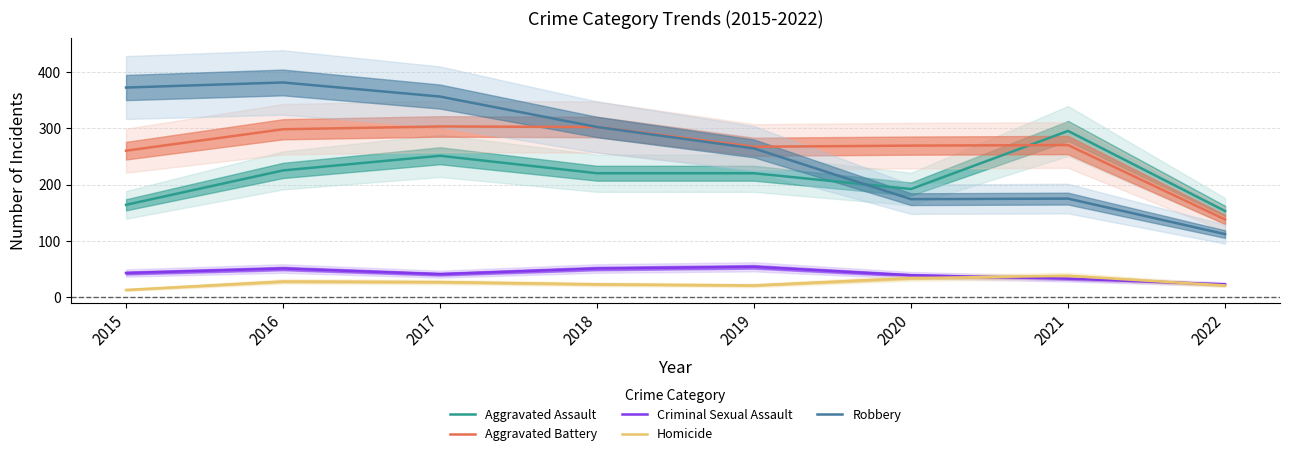

What is the spread (max minus min) of values at 2015?

359